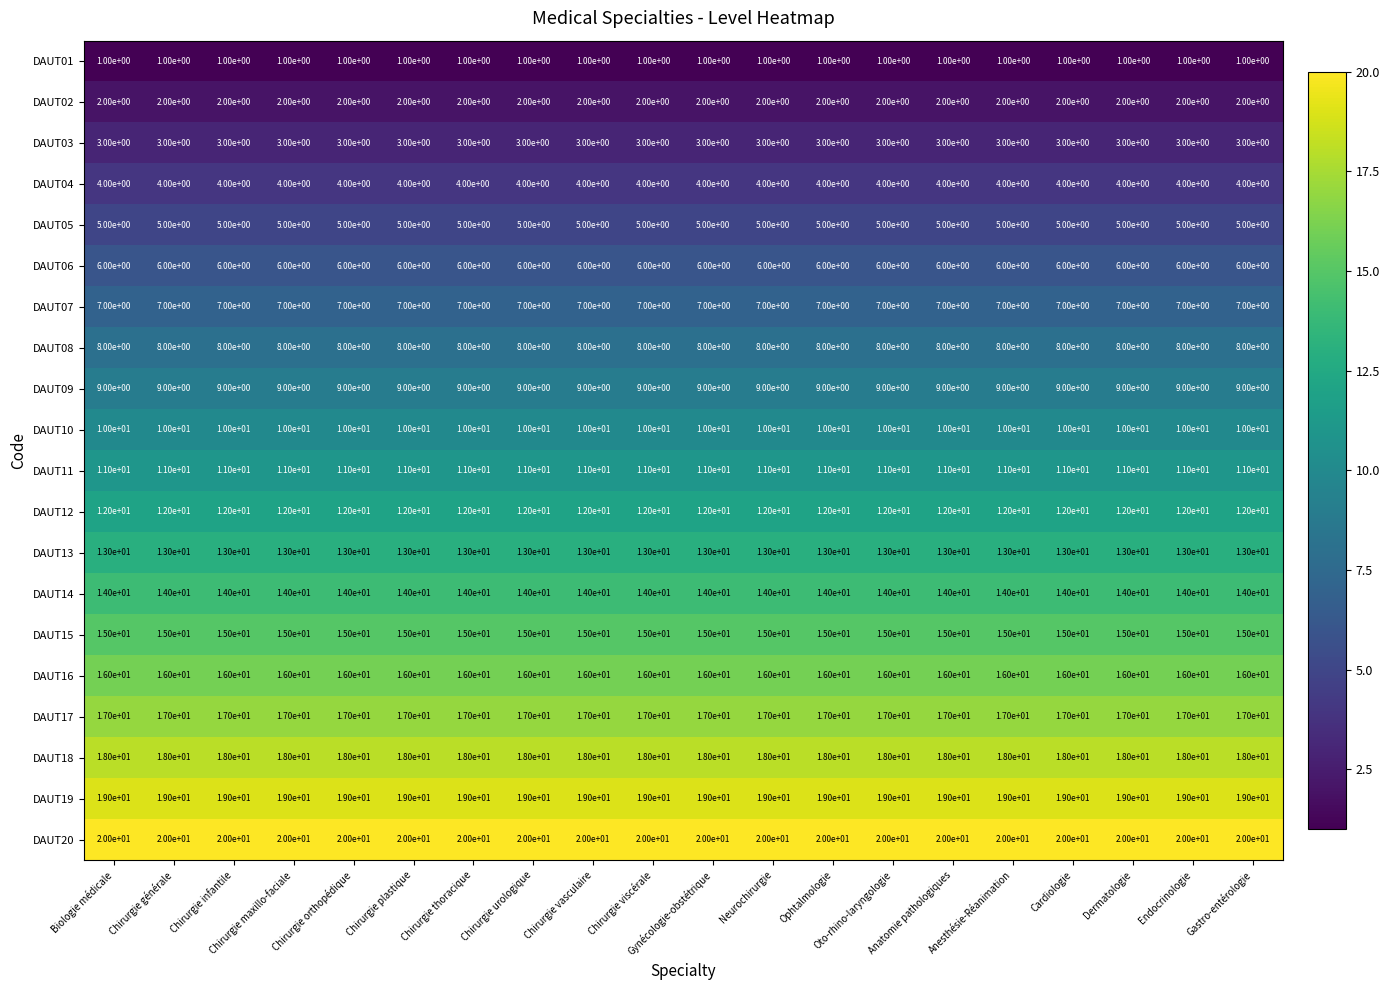

Rank the series by their maximum value, from lowest to highest.

DAUT01, DAUT02, DAUT03, DAUT04, DAUT05, DAUT06, DAUT07, DAUT08, DAUT09, DAUT10, DAUT11, DAUT12, DAUT13, DAUT14, DAUT15, DAUT16, DAUT17, DAUT18, DAUT19, DAUT20